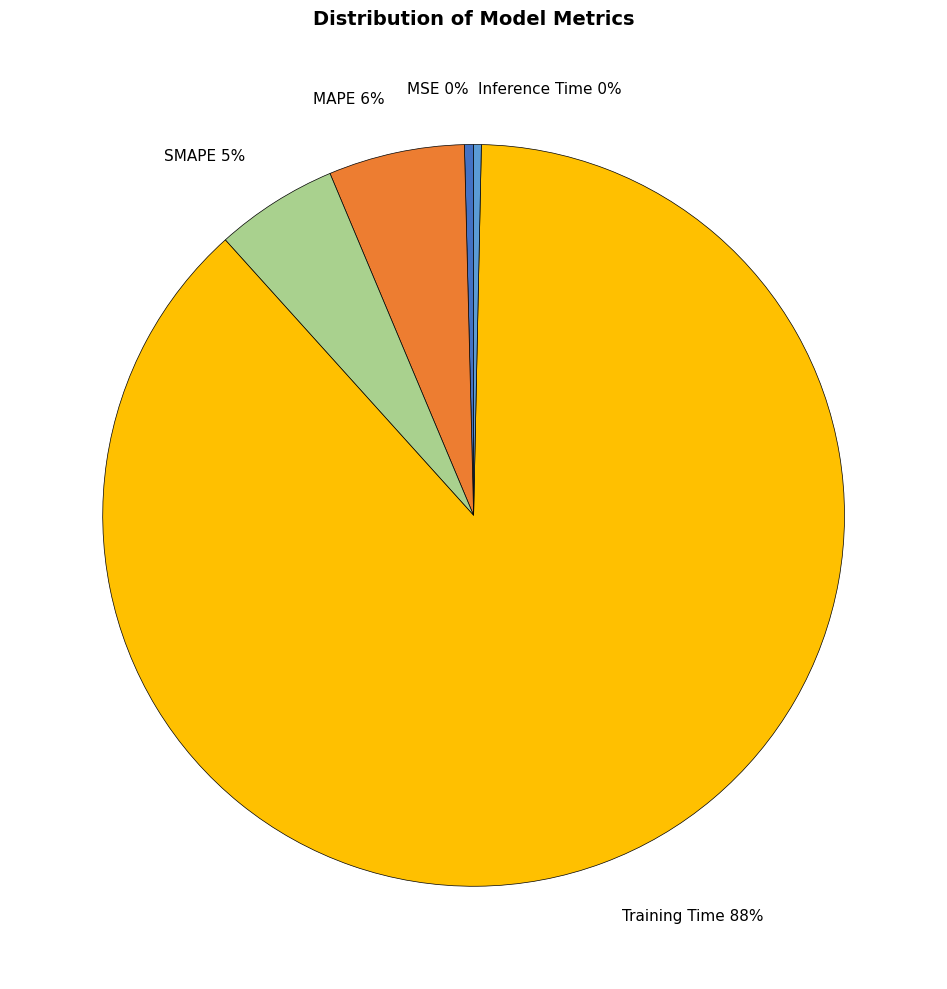

Do Inference Time and Training Time together represent more than half of the pie?

Yes